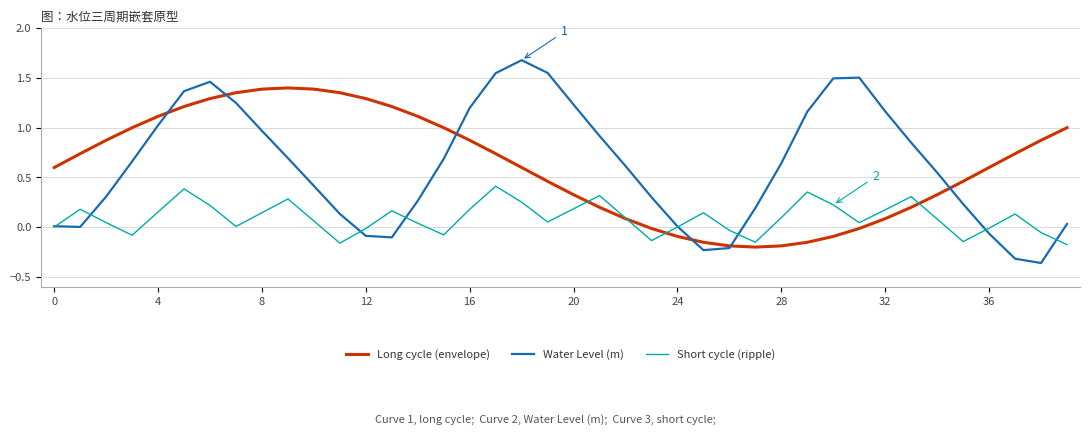

What is the greatest value displayed?

1.7